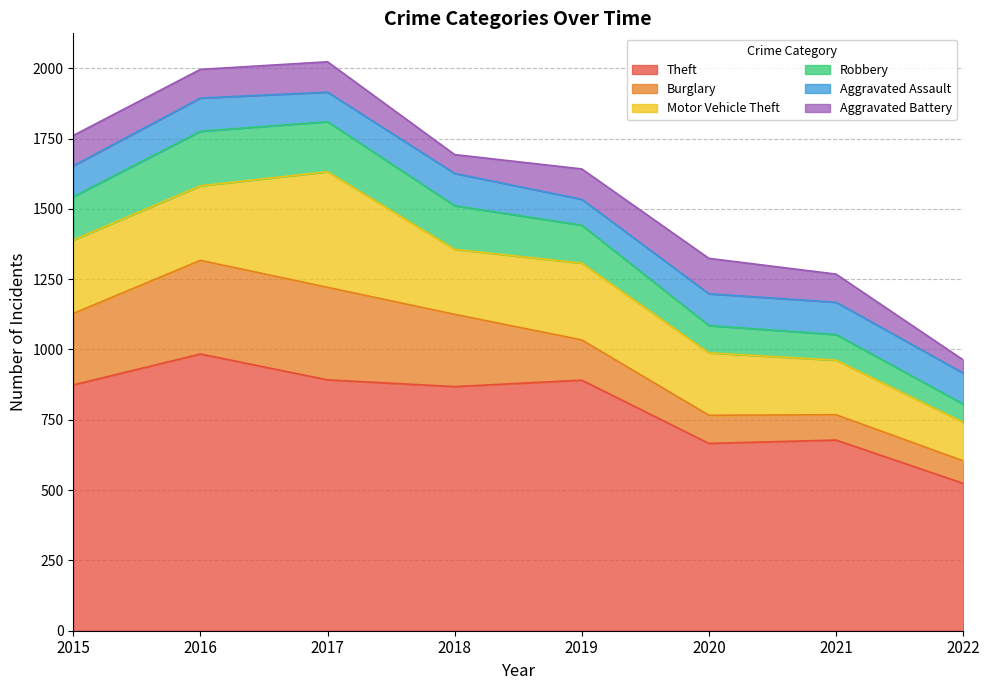

At which category does Motor Vehicle Theft reach its first local valley?

2018